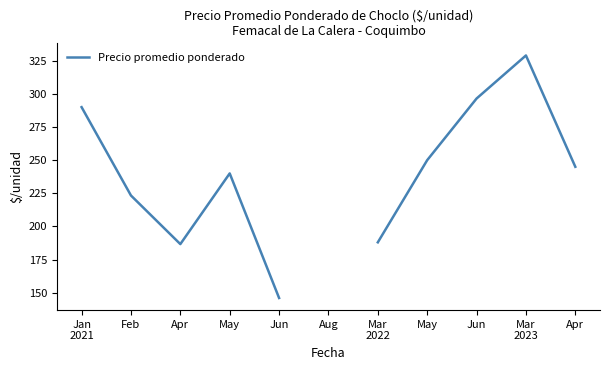

The value at Mar
2023 is 138.4. True or false?

False